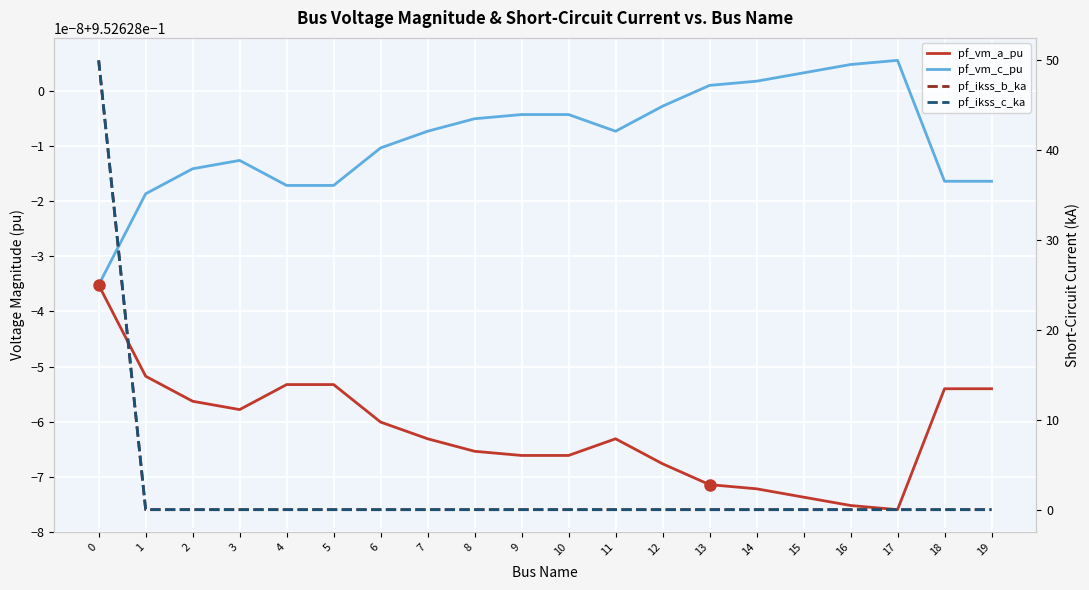

What is the average value of the pf_vm_c_pu series?

1.0